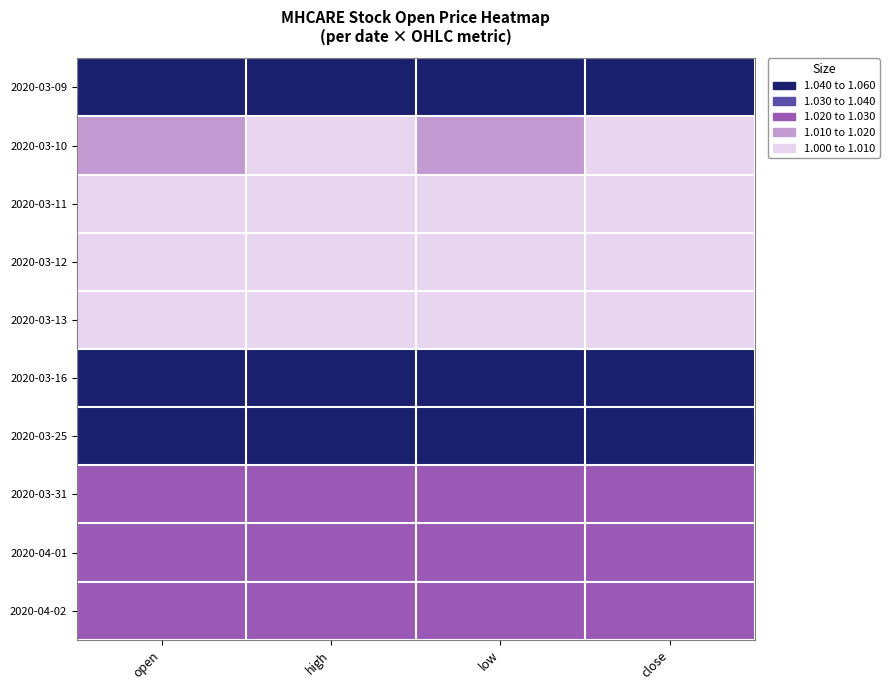

What is the total value across all series at open?

10.2